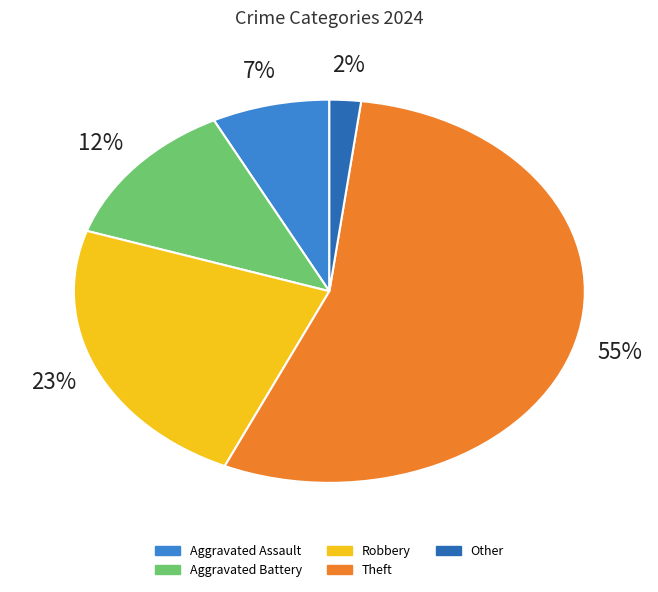

Combined, do Aggravated Assault and Aggravated Battery account for over 50%?

No